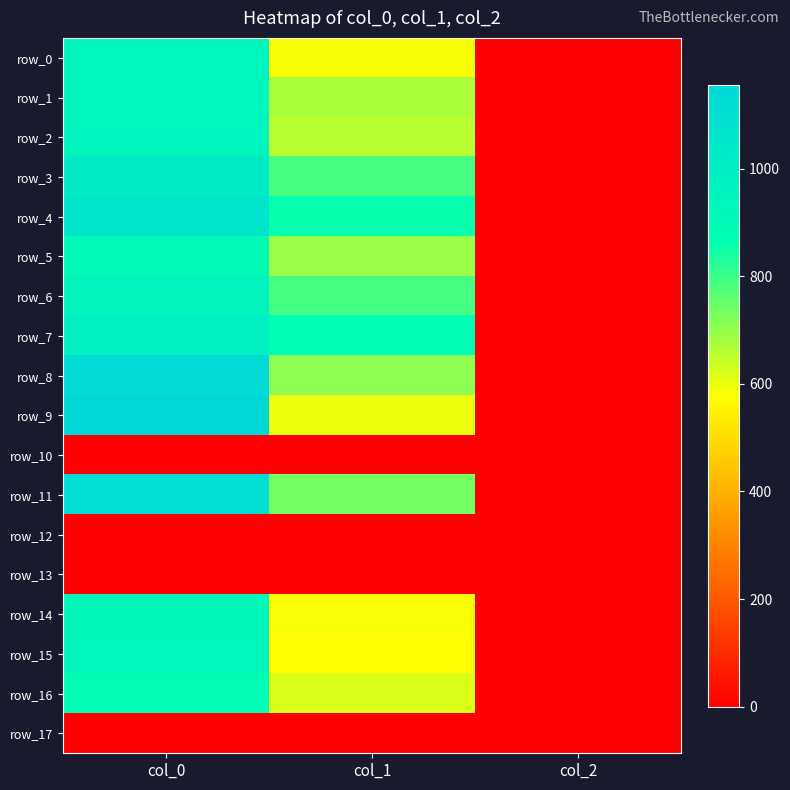

Is it true that row_12 equals 0.0 at col_0?

True